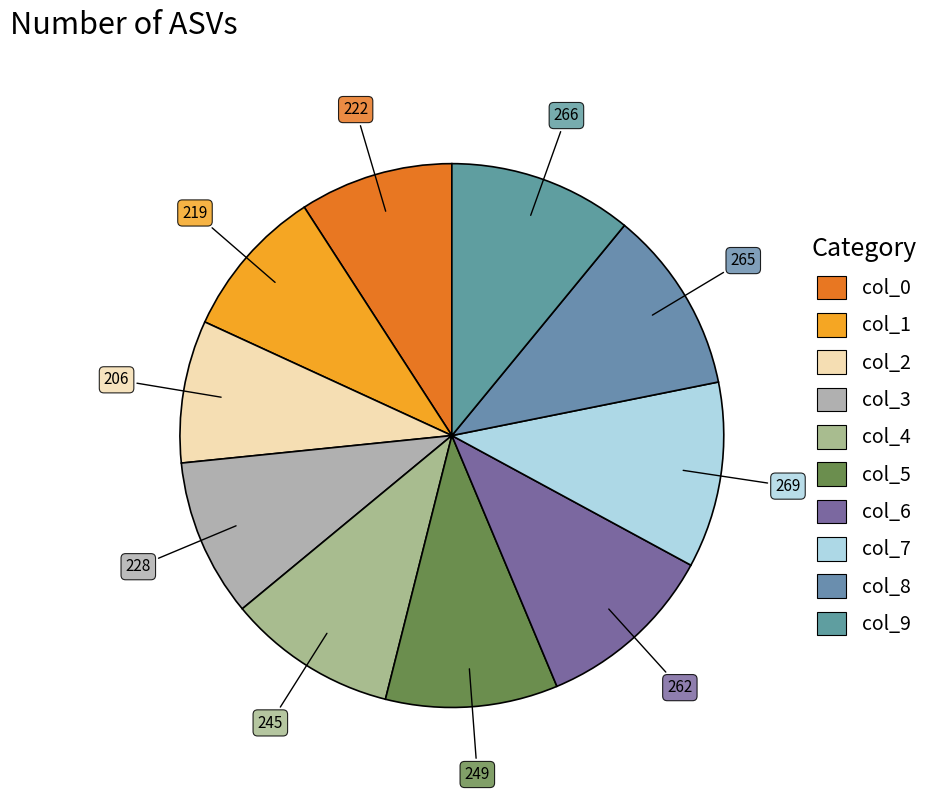

Is there a majority slice in this chart?

No